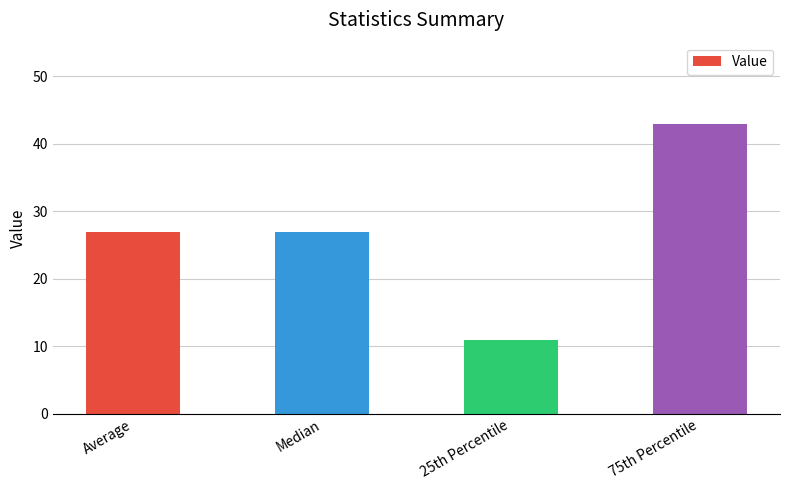

Does the chart contain any negative values?

No